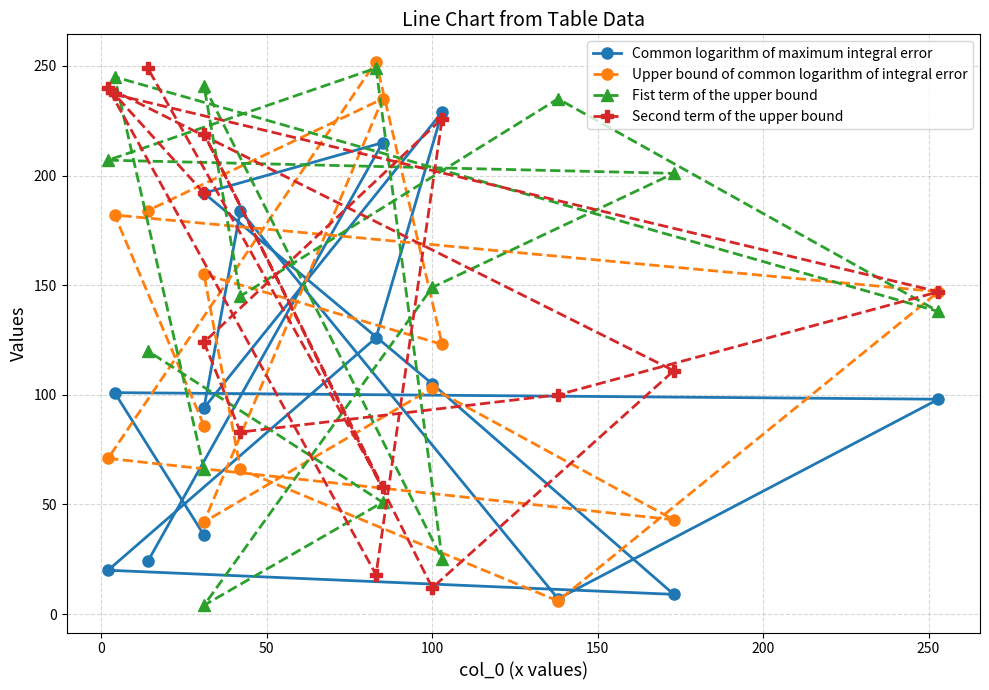

How many interior local valleys does the Upper bound of common logarithm of integral error series have?

4